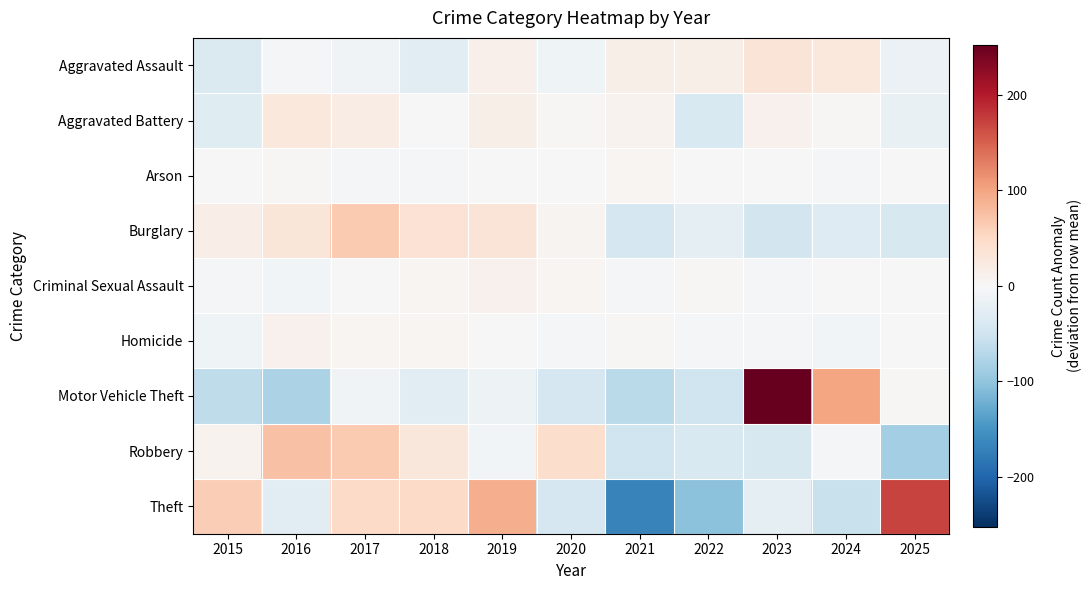

At which category does the chart reach its peak across all series?

2023